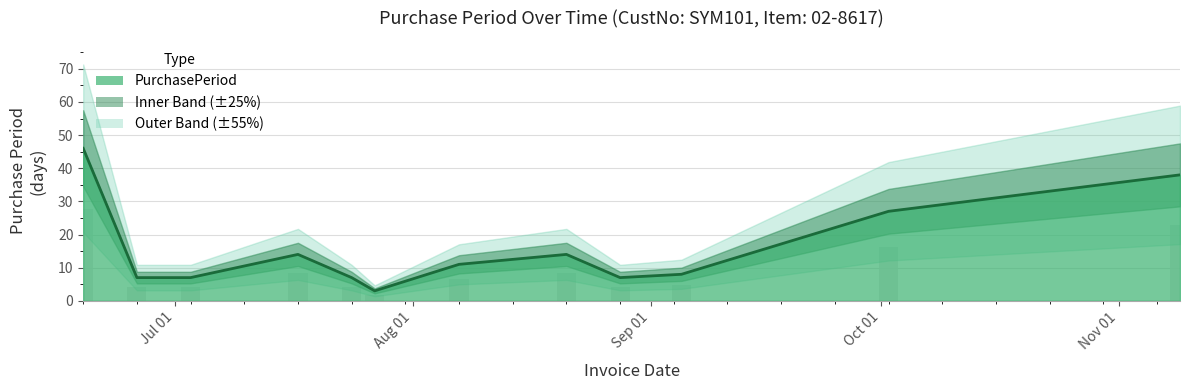

Reading left to right, what are all the values shown in this chart?

46	7	7	14	7	3	11	14	7	8	27	38